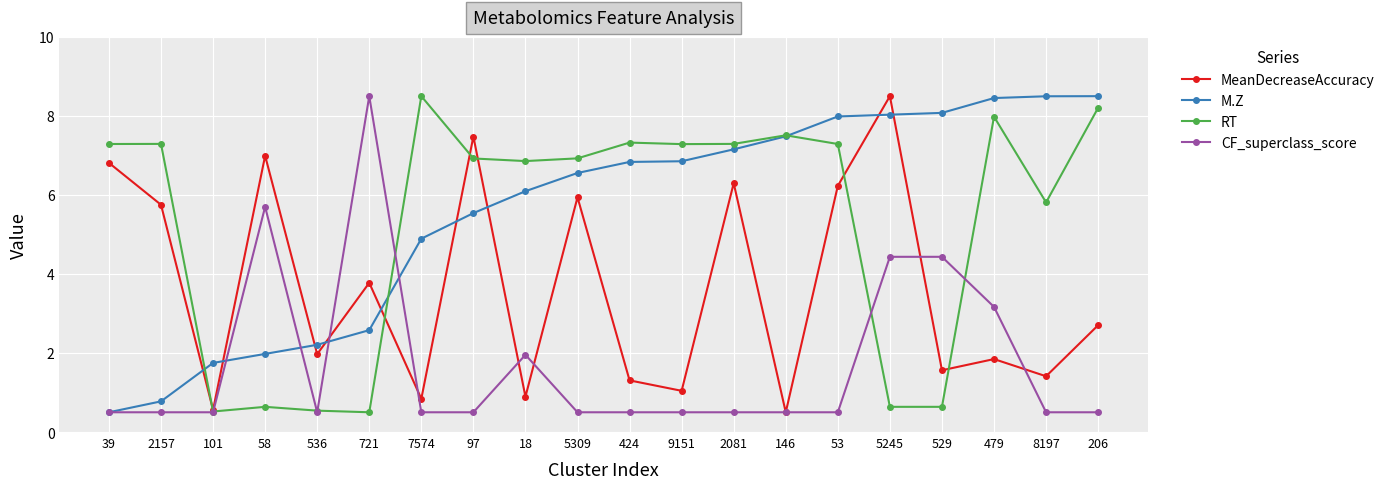

After their last crossing, which series has the higher values: M.Z or MeanDecreaseAccuracy?

M.Z